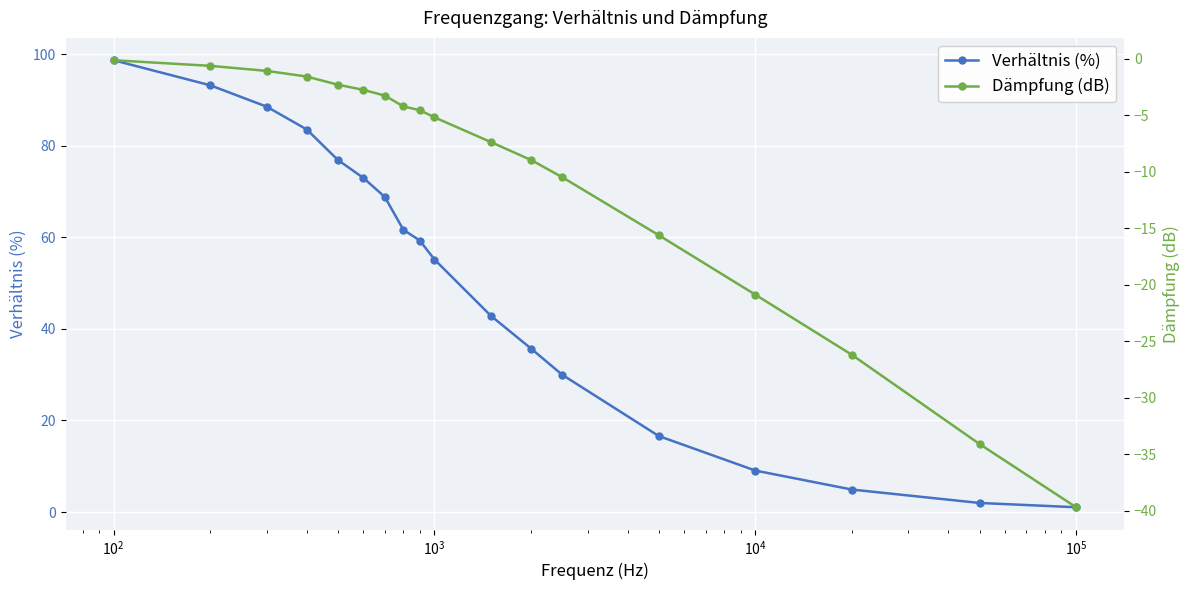

True or false: Verhältnis (%) has more than 0 interior local peaks.

False